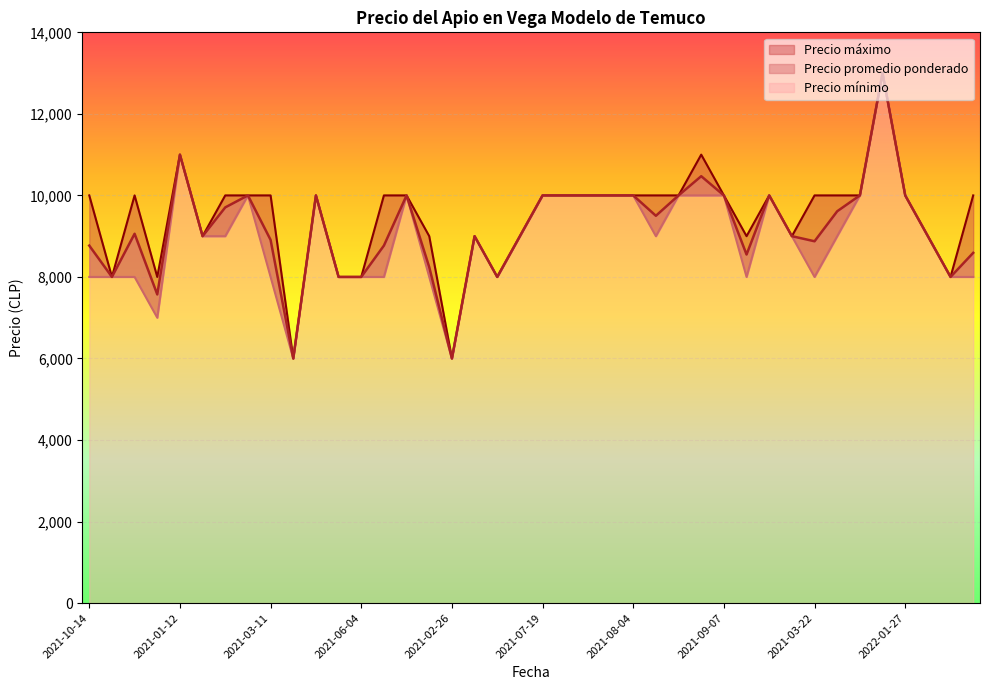

At which label does Precio promedio ponderado reach its peak?

2022-02-11